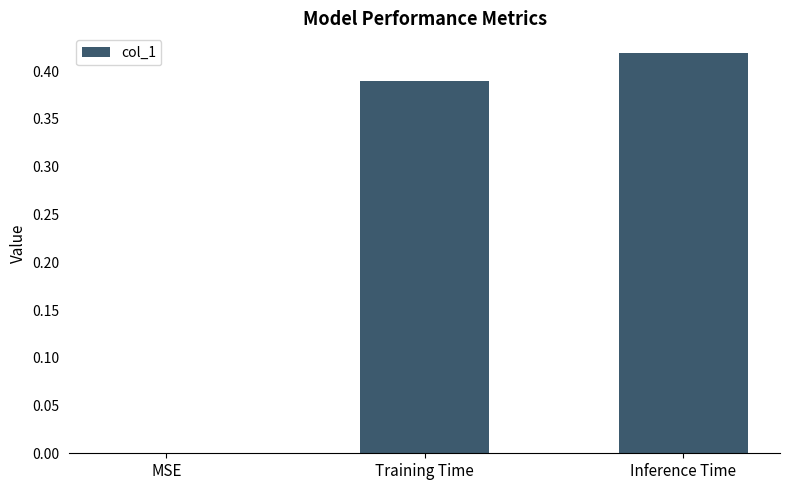

What is the sum of the values at Inference Time and Training Time?

0.8